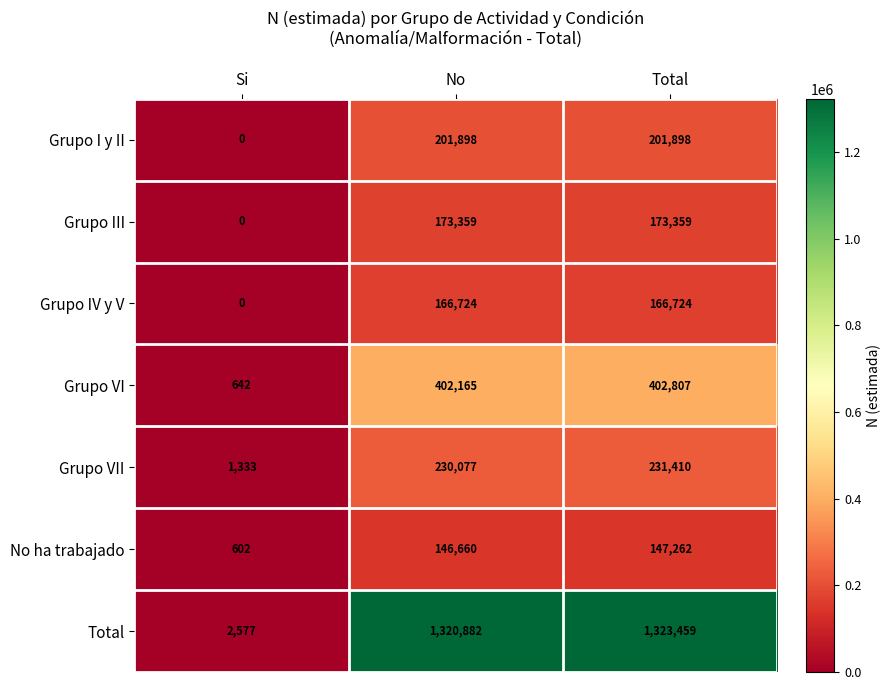

At how many categories does at least one series exceed 1303079?

2